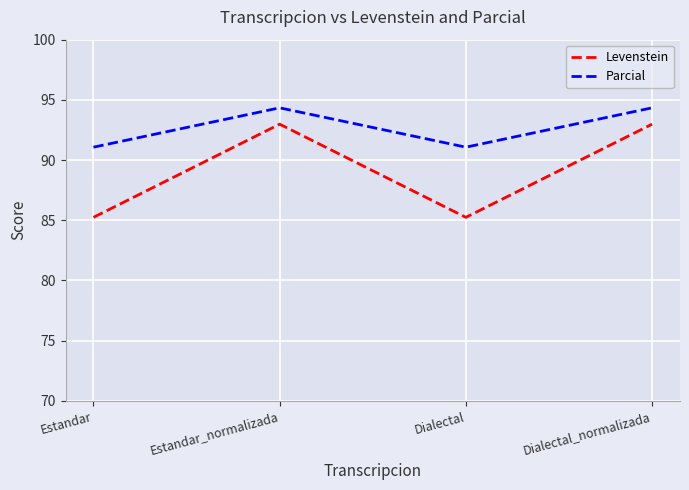

How many lines are shown in the chart?

2